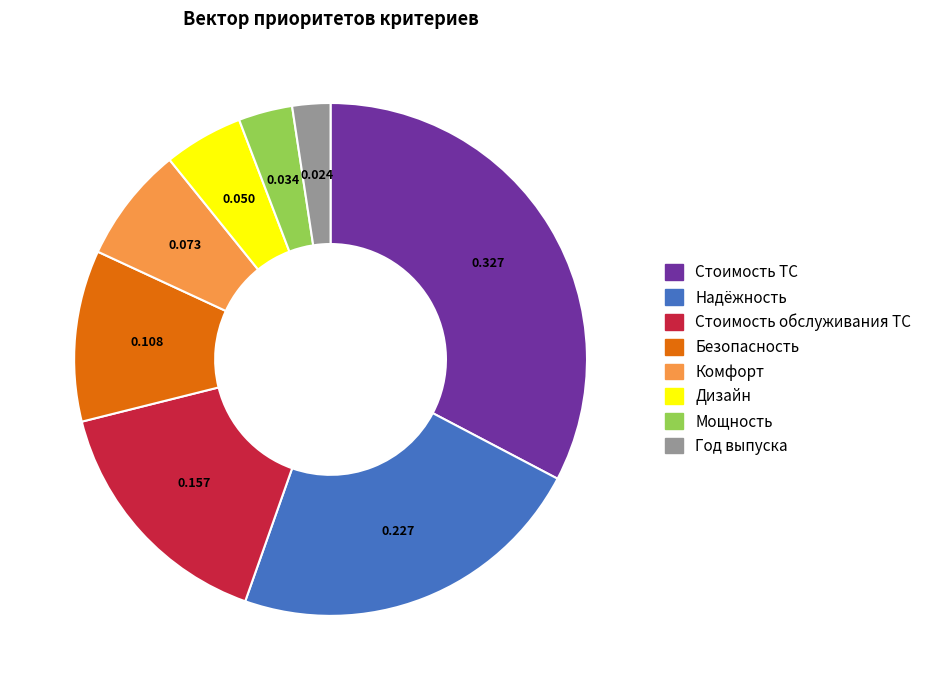

Rank the categories by value from lowest to highest.

Год выпуска, Мощность, Дизайн, Комфорт, Безопасность, Стоимость обслуживания ТС, Надёжность, Стоимость ТС